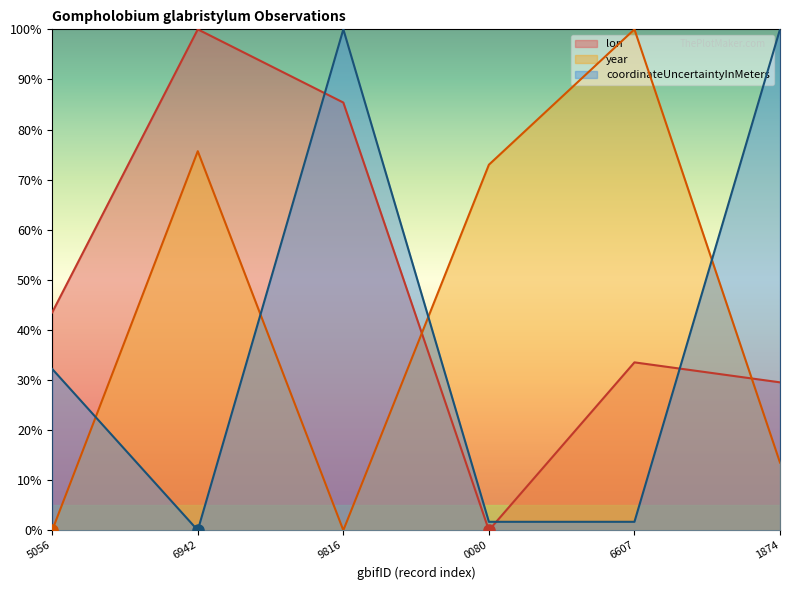

Rank the categories by lon value from lowest to highest.

0080, 1874, 6607, 5056, 9816, 6942